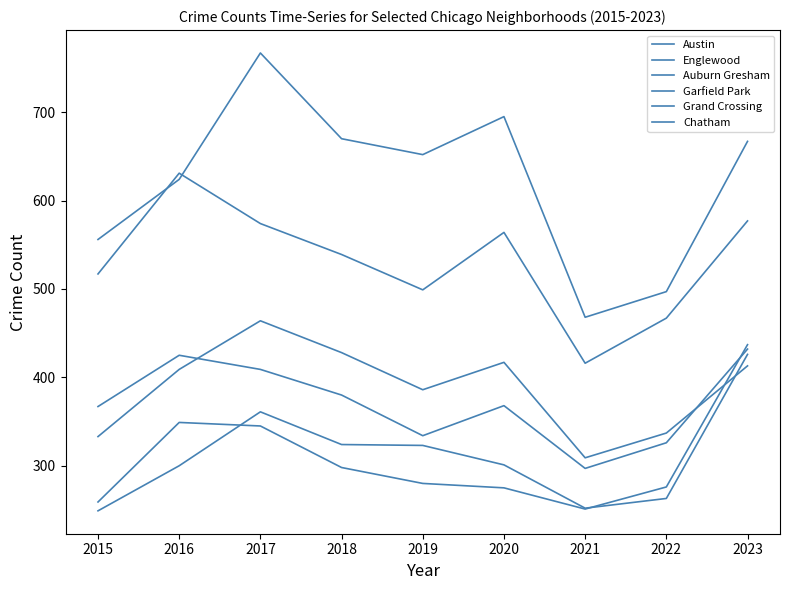

Which series has the largest total across all categories?

Austin